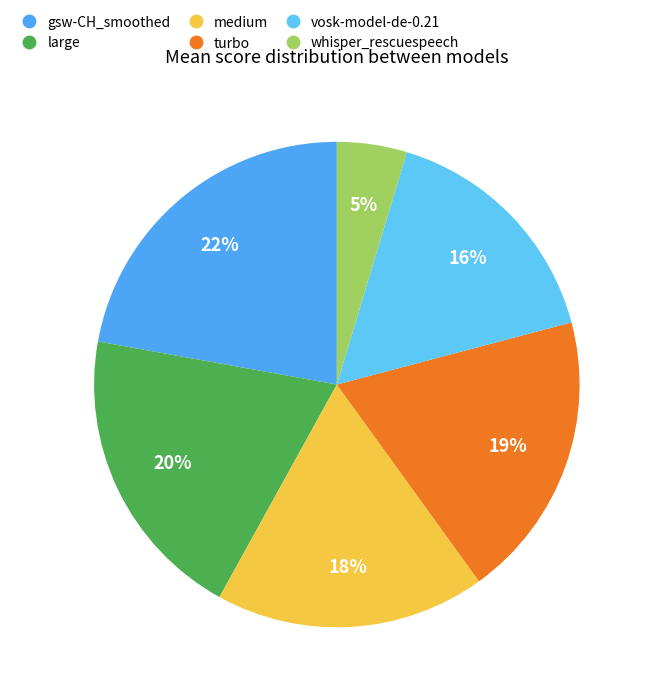

Which has a higher value, vosk-model-de-0.21 or medium?

medium